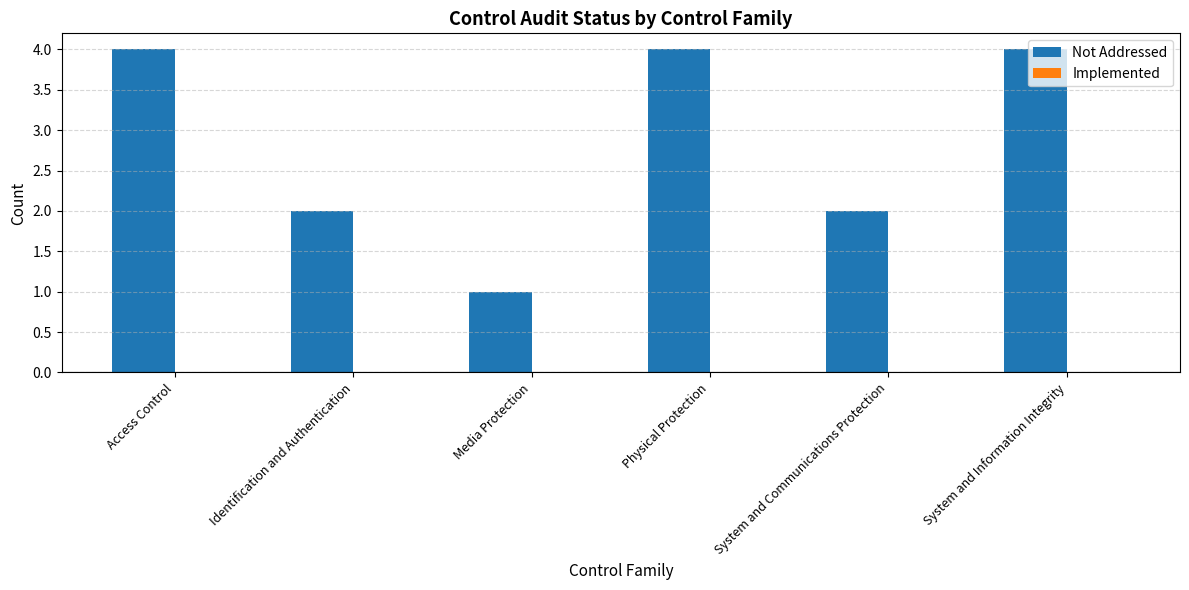

What is the difference between the maximum and minimum values?

3